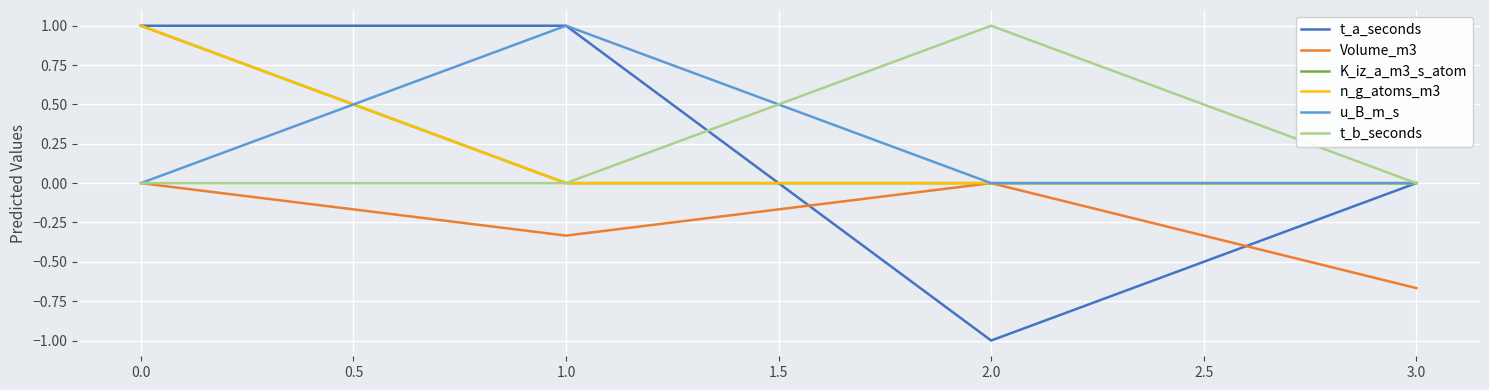

Does the chart have visible grid lines?

Yes